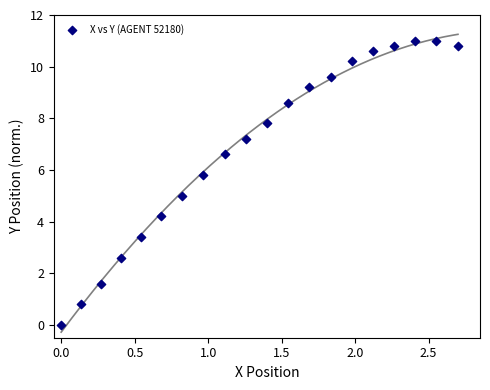

What is the range of X values (max minus min)?

2.7